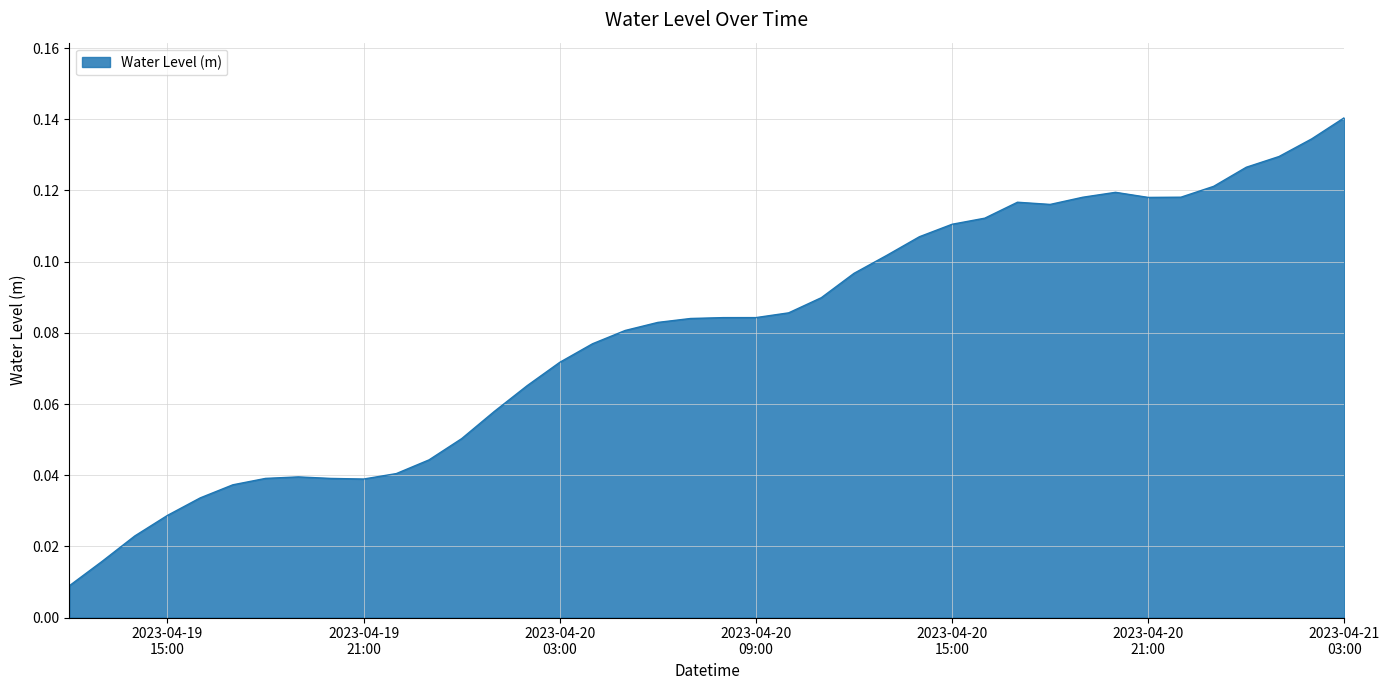

At which category does the chart reach its peak across all series?

2023-04-21
03:00